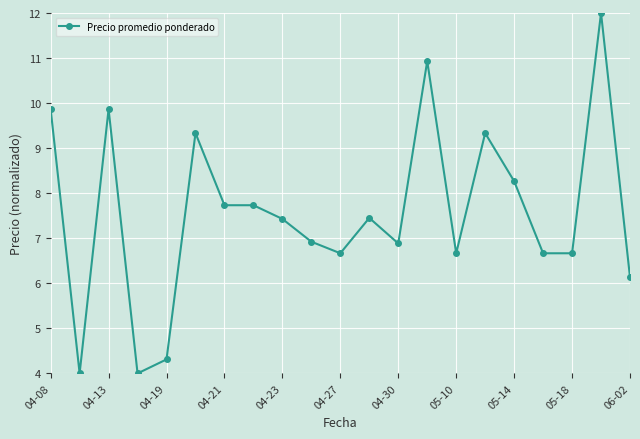

What is the sum of all values?

158.9